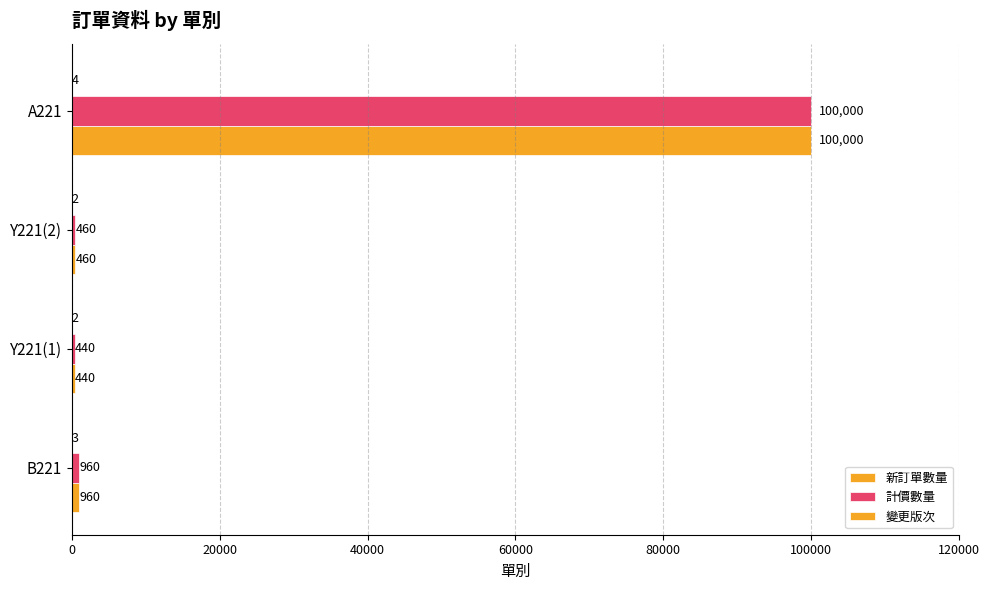

What is the difference between the second highest and minimum values in the 計價數量 series?

520